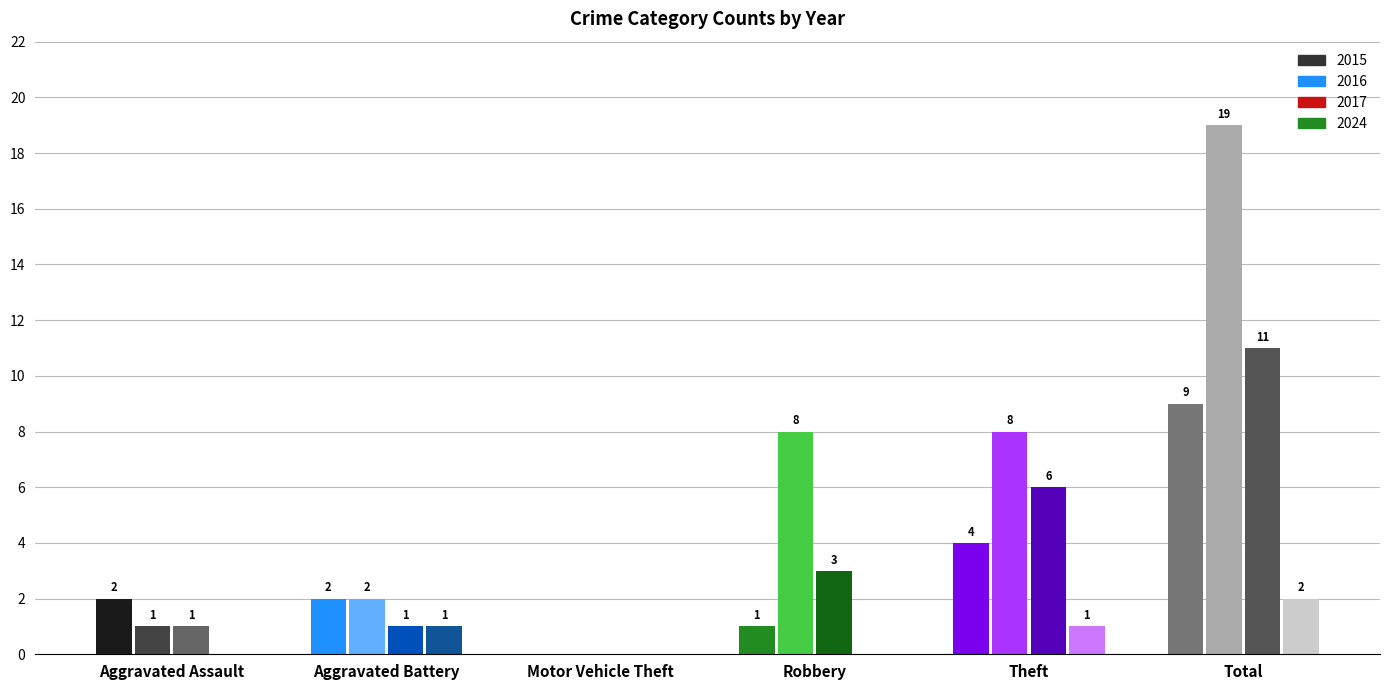

The 2017 series shows 0 at Aggravated Battery. True or false?

False